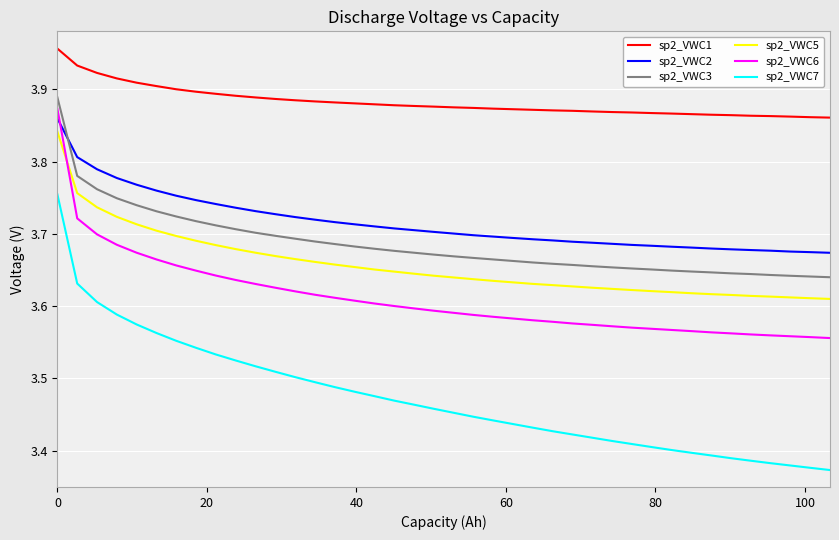

Which series has the widest spread of values?

sp2_VWC7